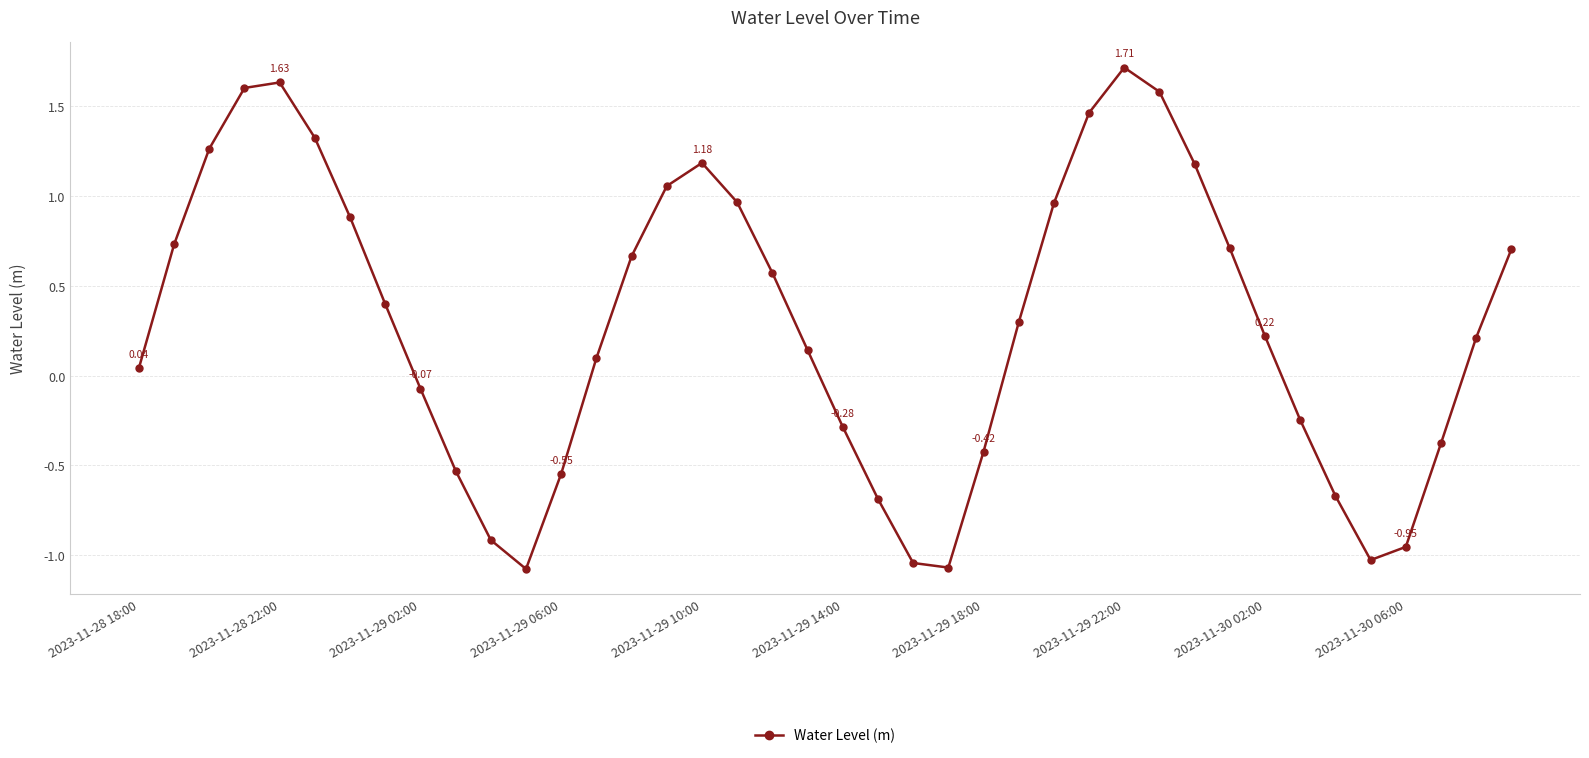

What is the average value?

0.3